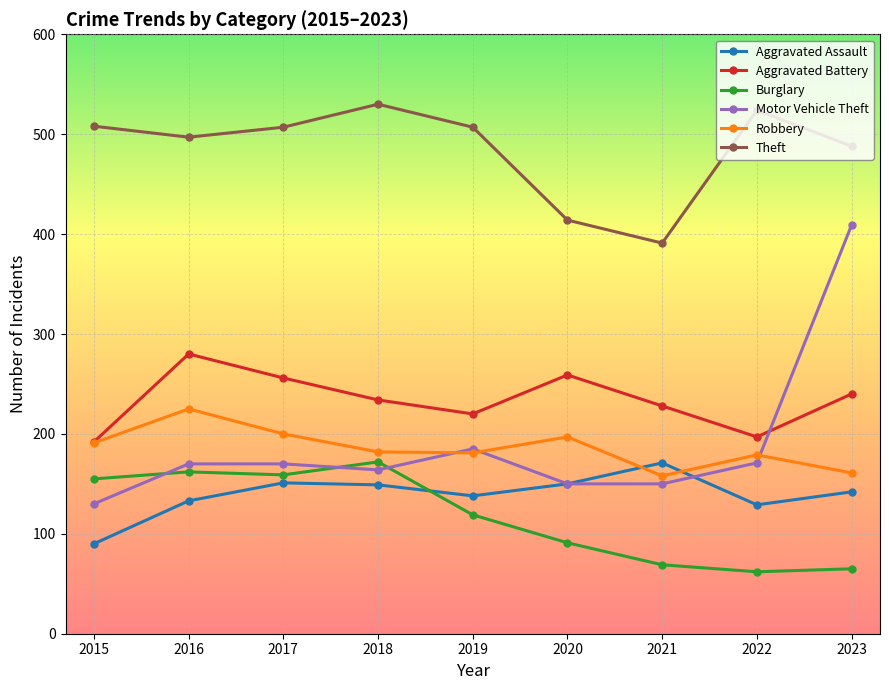

The value of Robbery at 2020 is 197. True or false?

True